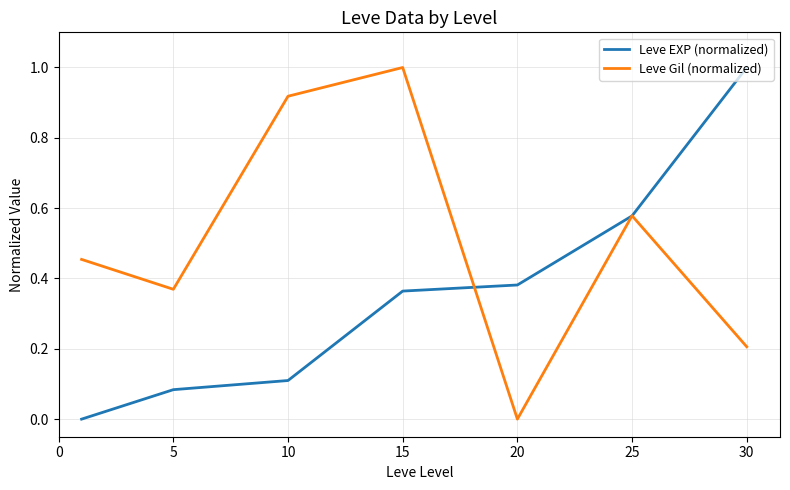

What is the greatest value displayed?

1.0